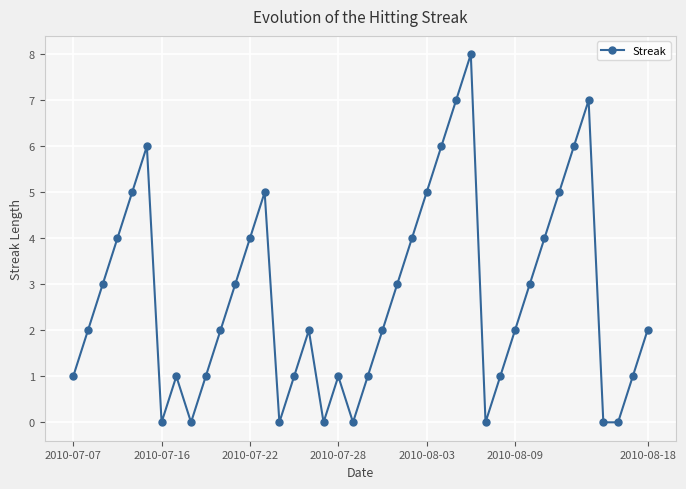

What is the maximum value shown in the chart?

8